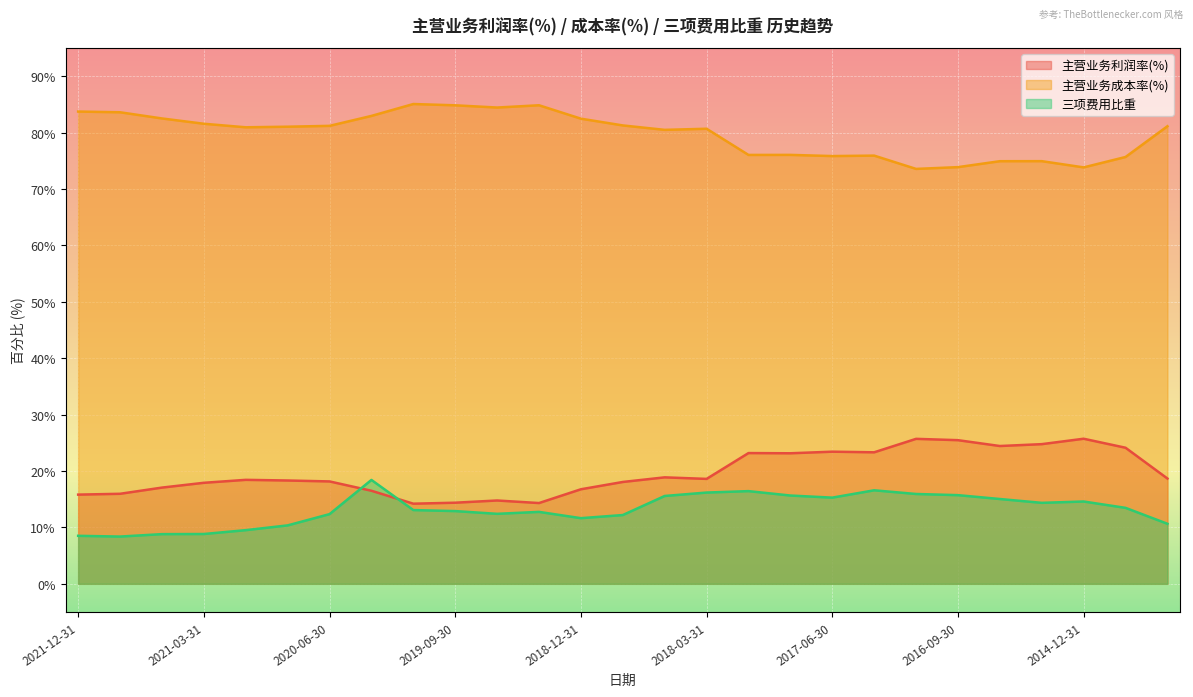

In 主营业务利润率(%), how many points are higher than both neighbors (excluding endpoints)?

7